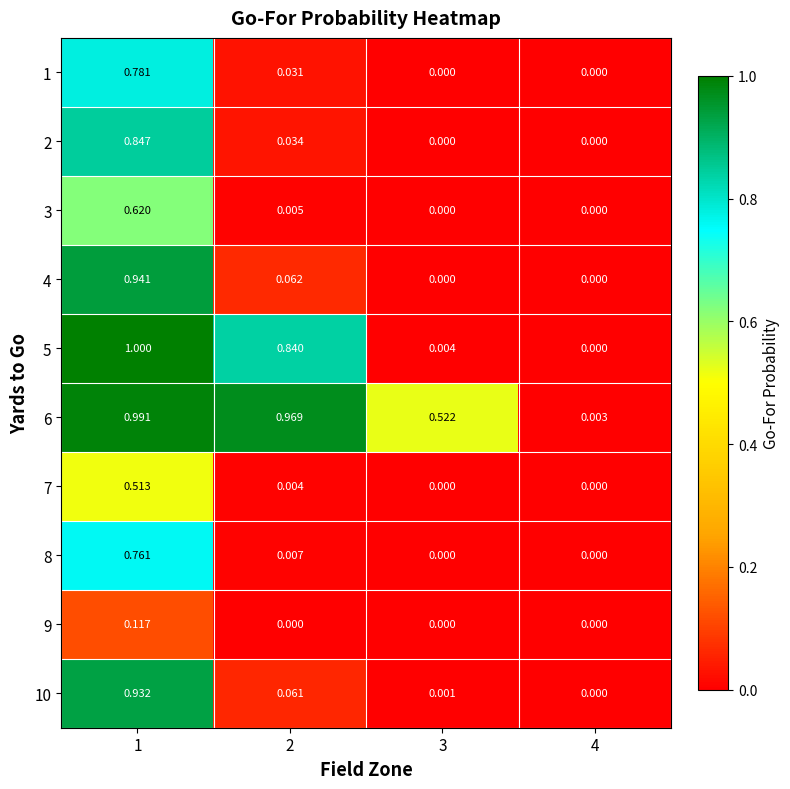

Is the value of 3 at 1 greater than the value of 1 at 2?

Yes